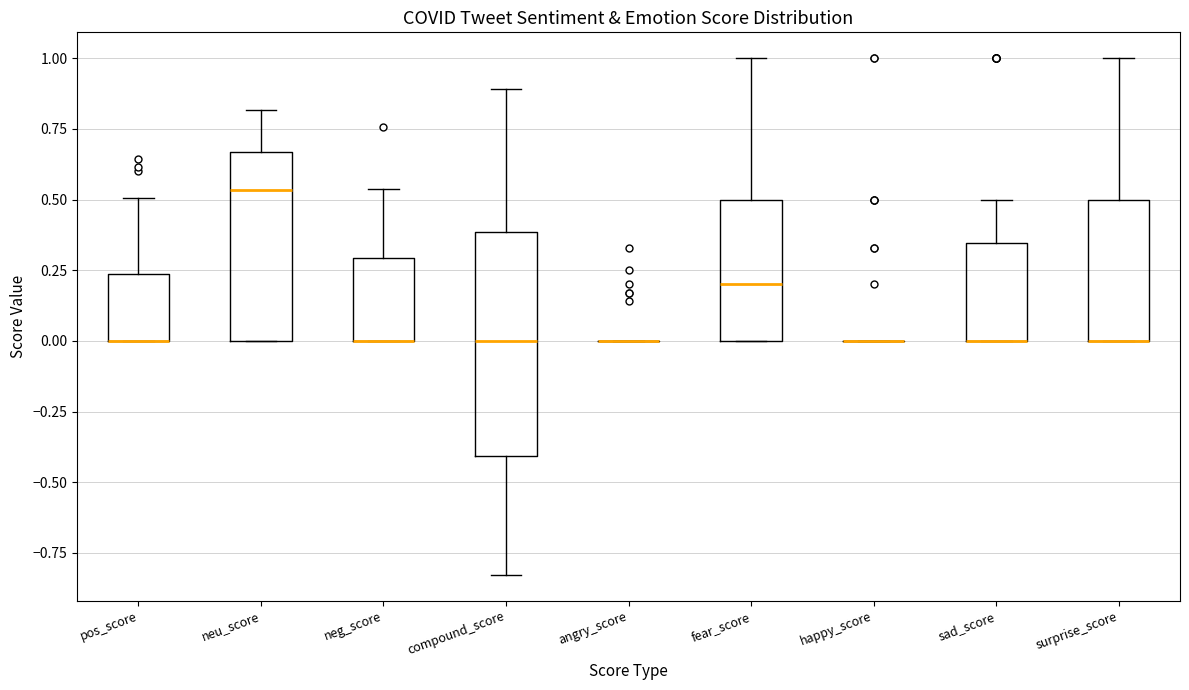

Where does the upper whisker of the box for neu_score end on the y-axis? The values are not printed on the chart, so give them approximately, as read against the axis.

0.80